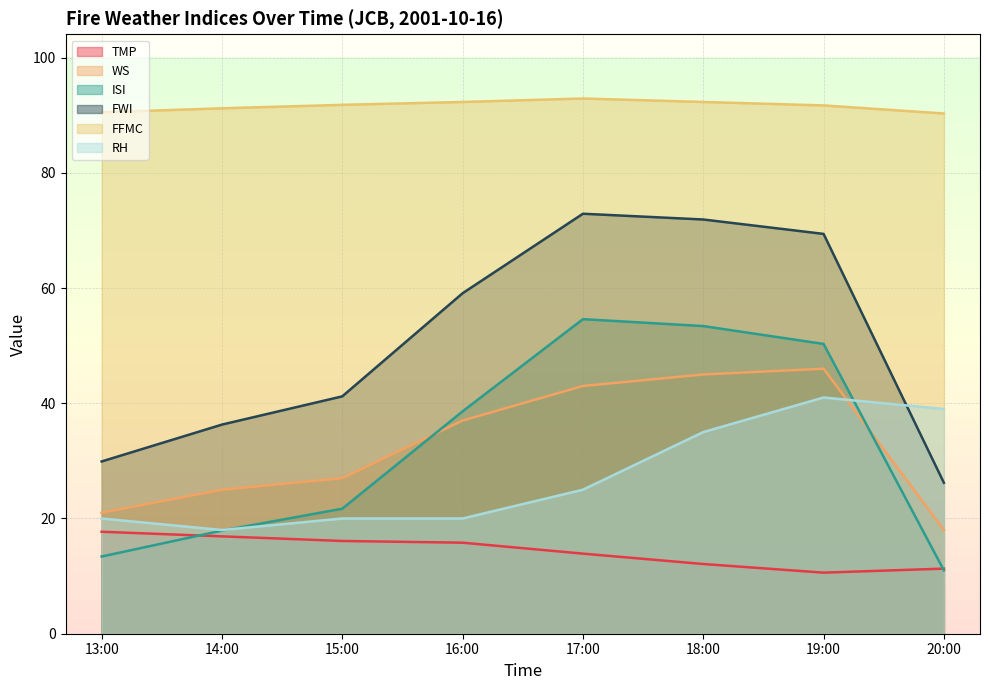

What is the label of the 7th point from the left?

19:00